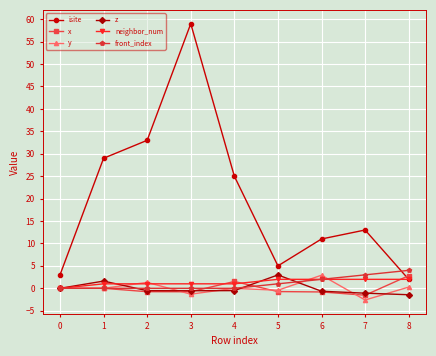

Where is the first local maximum for isite?

3